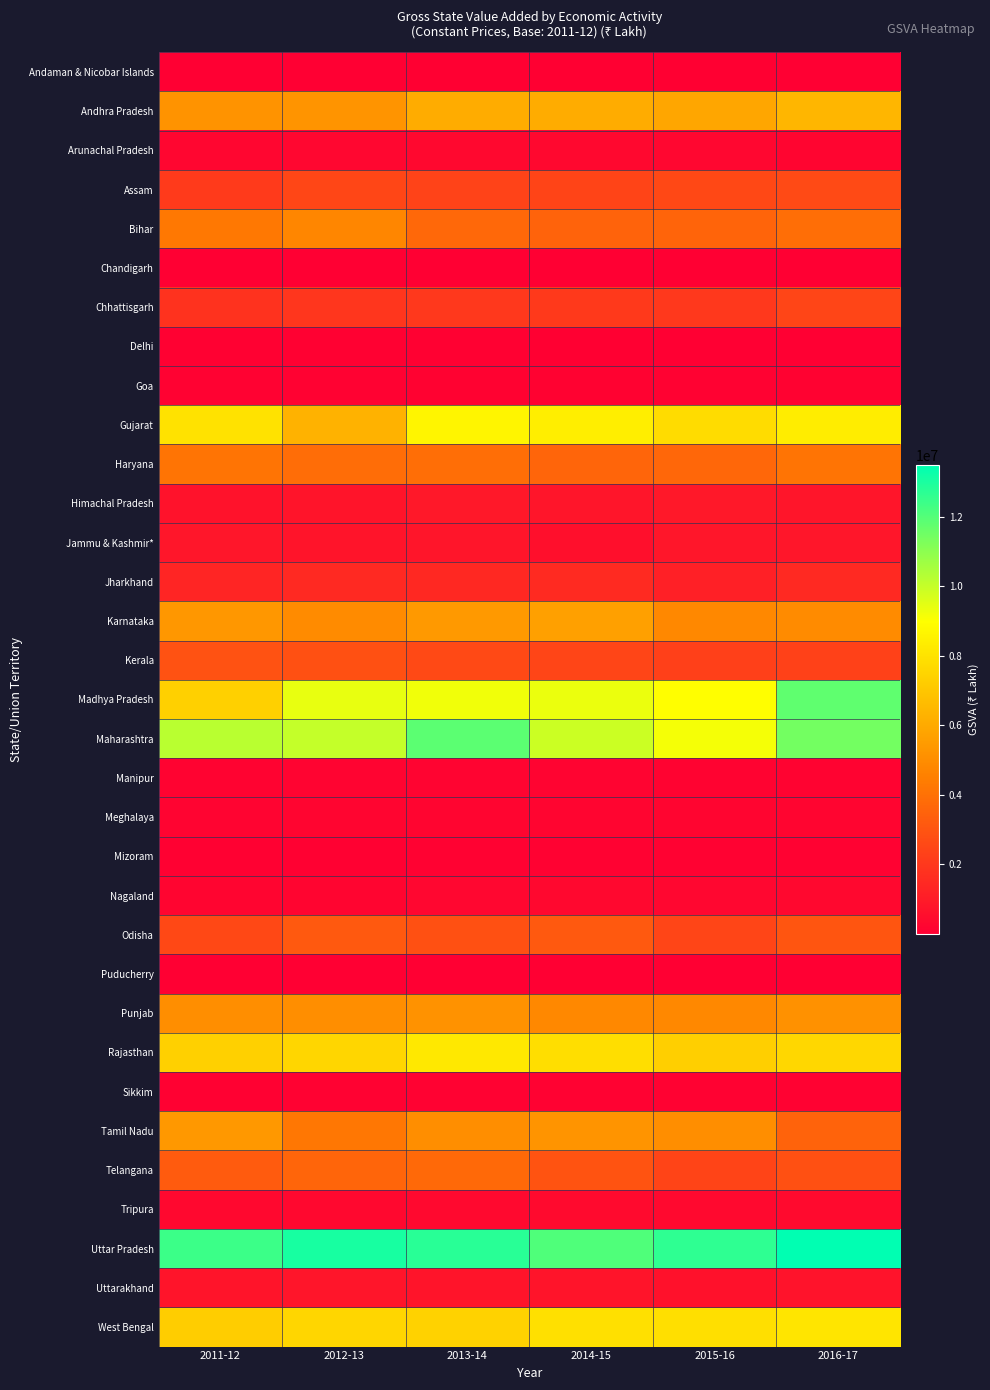

What is the difference between the highest and lowest values at 2016-17?

13473649